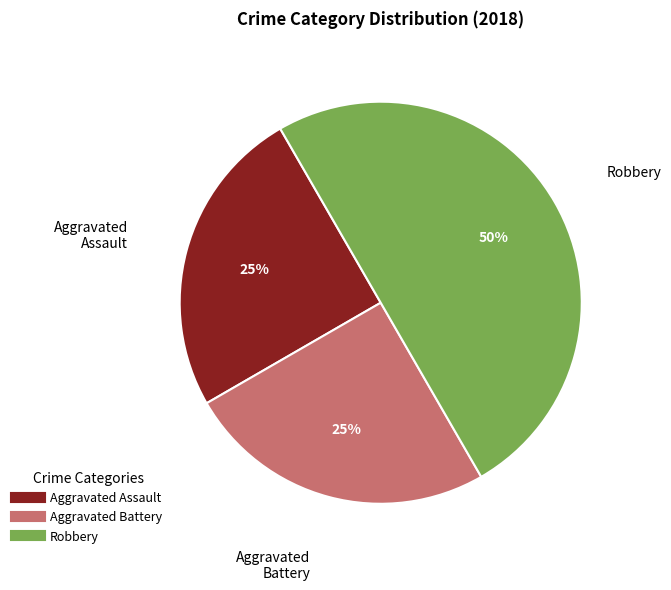

The Aggravated Battery slice represents 25% of the pie. True or false?

True